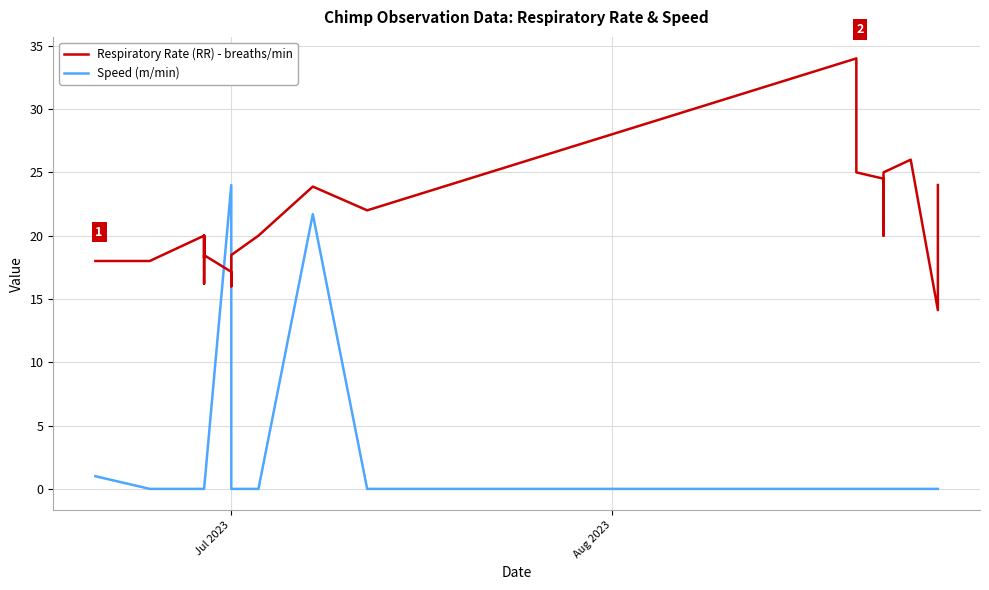

How many values in Speed (m/min) are above zero?

3